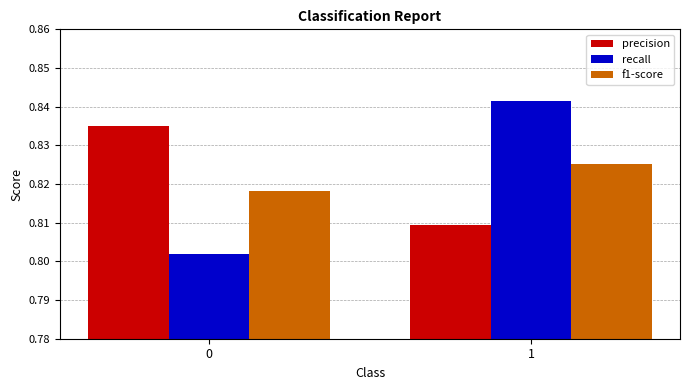

At which category is the sum across all series the highest?

1